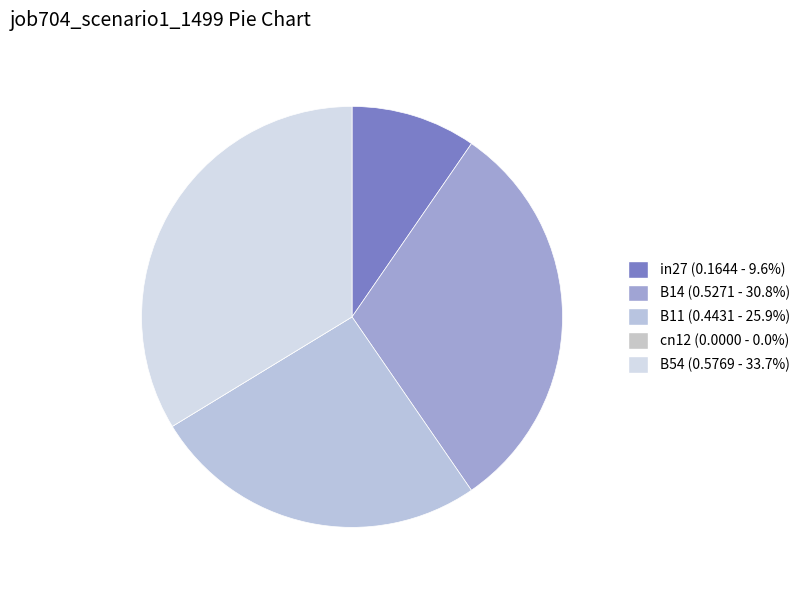

Count the number of slices in the pie.

5